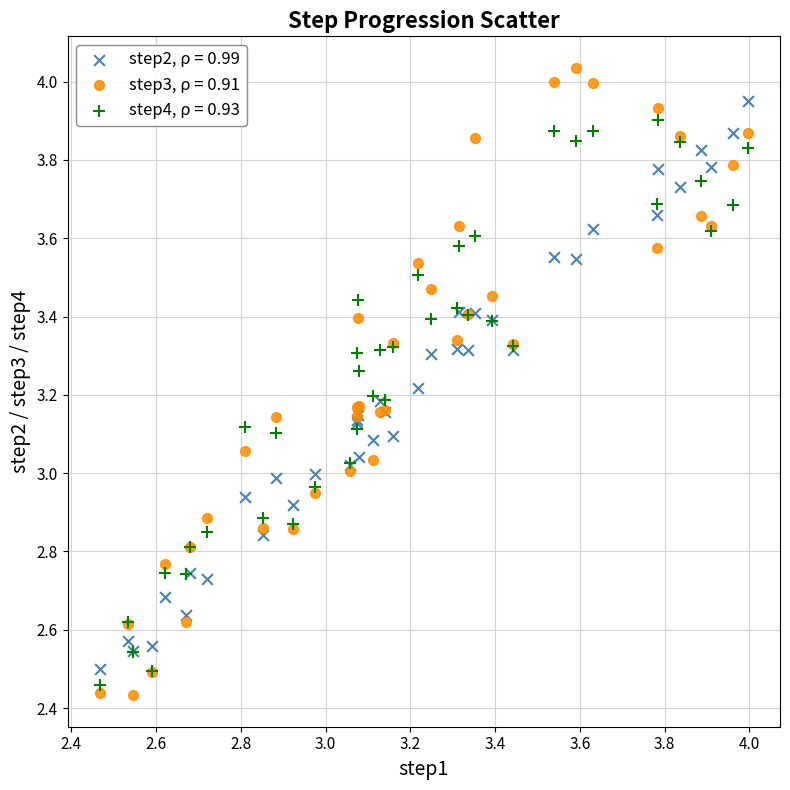

Which series reaches the maximum Y coordinate?

step3, ρ = 0.91